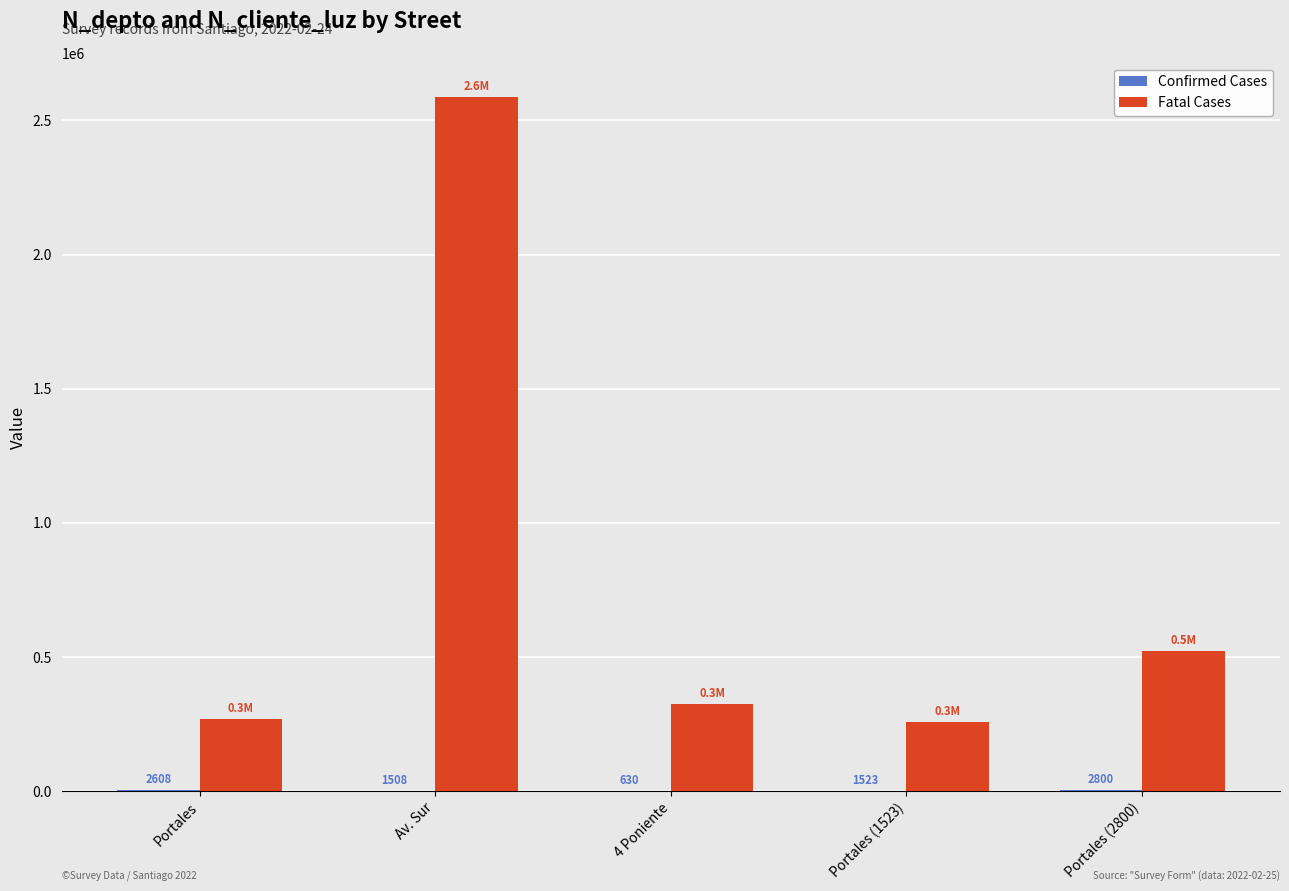

How many groups of bars are there?

5